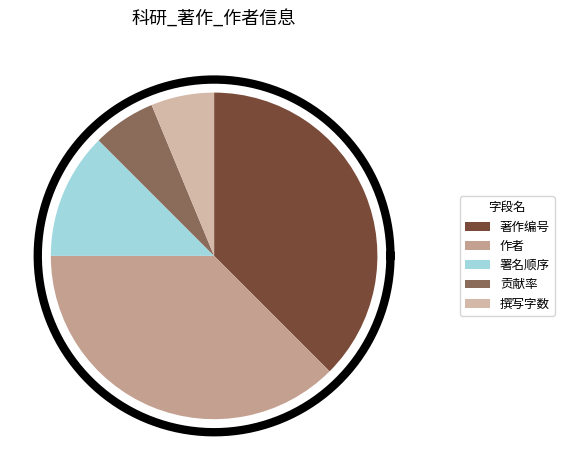

What is the largest slice in the pie chart?

著作编号